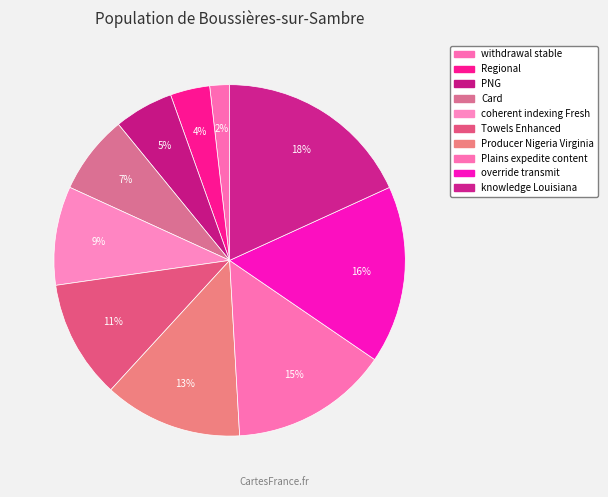

To the nearest percent, what is the difference between the largest and smallest slice percentages?

16%